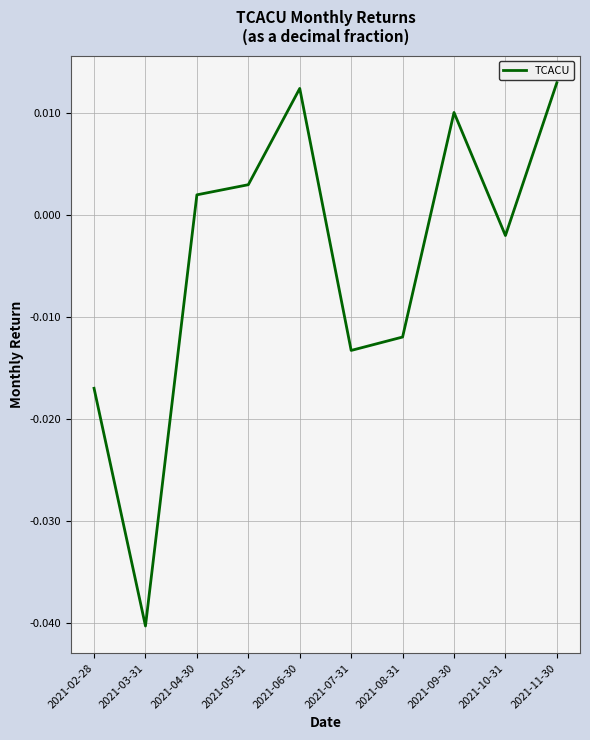

At which label does the data first exceed 0?

2021-04-30